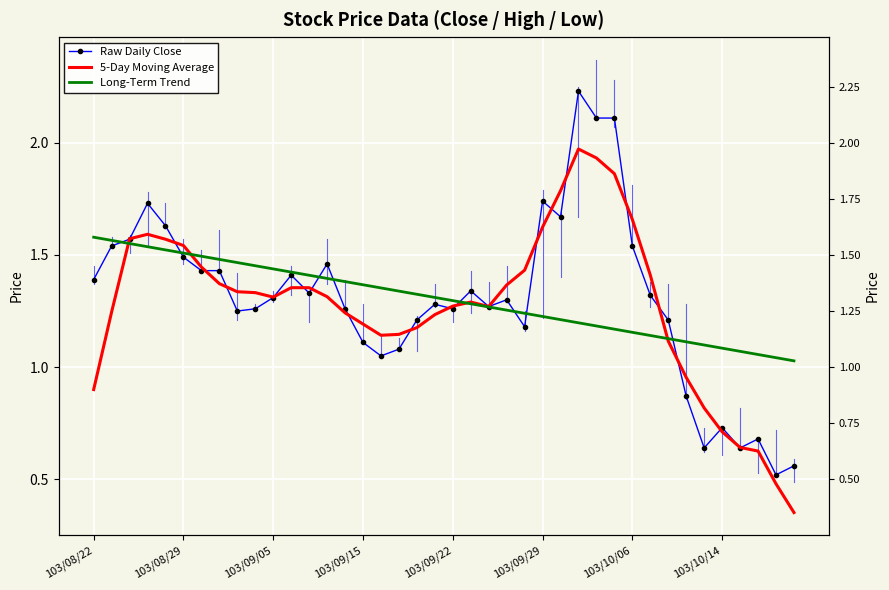

At which category does the chart reach its minimum across all series?

39